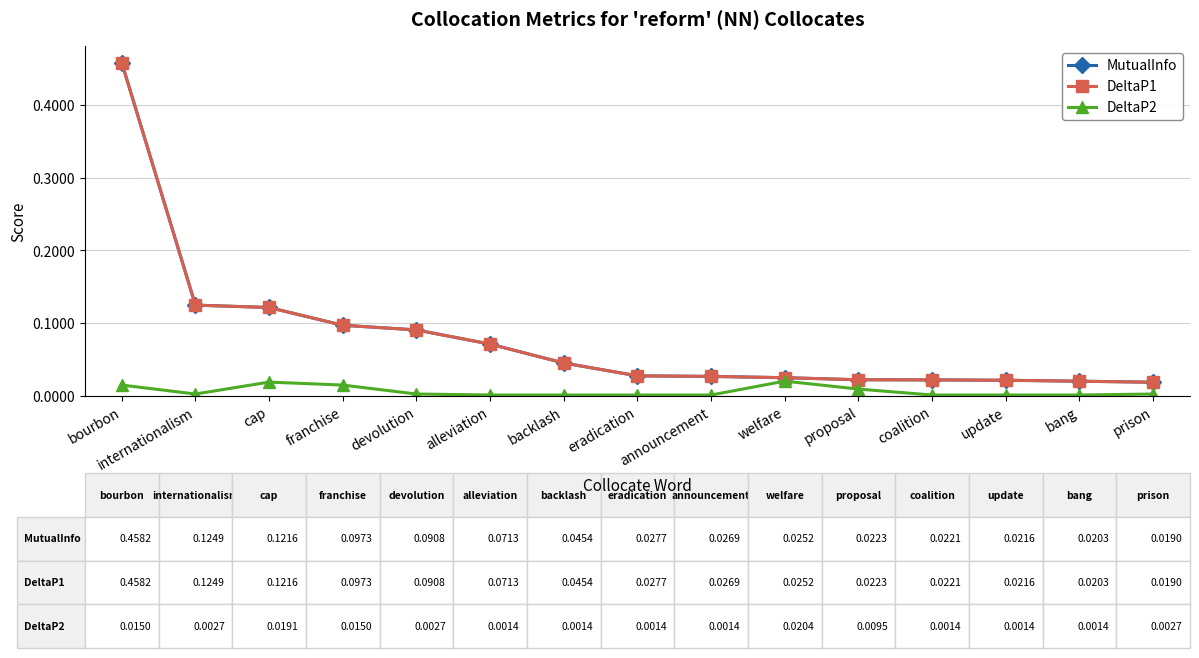

What is the label of the 14th point from the right?

internationalism